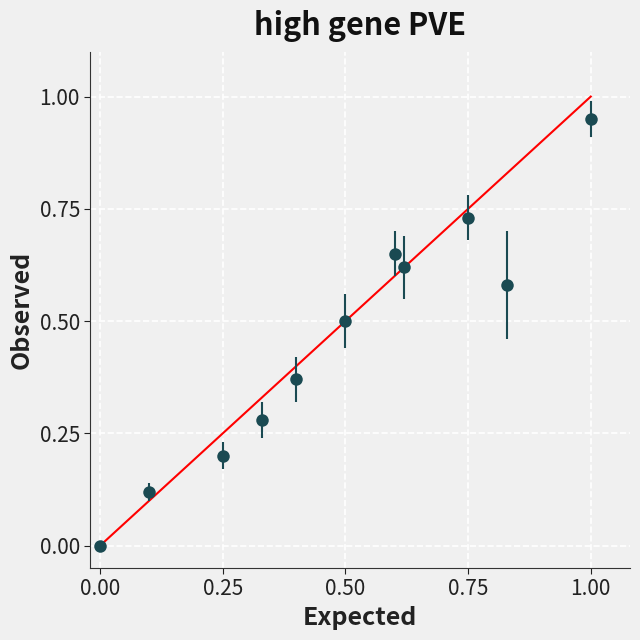

How many points are higher than both their immediate neighbors (excluding endpoints)?

2